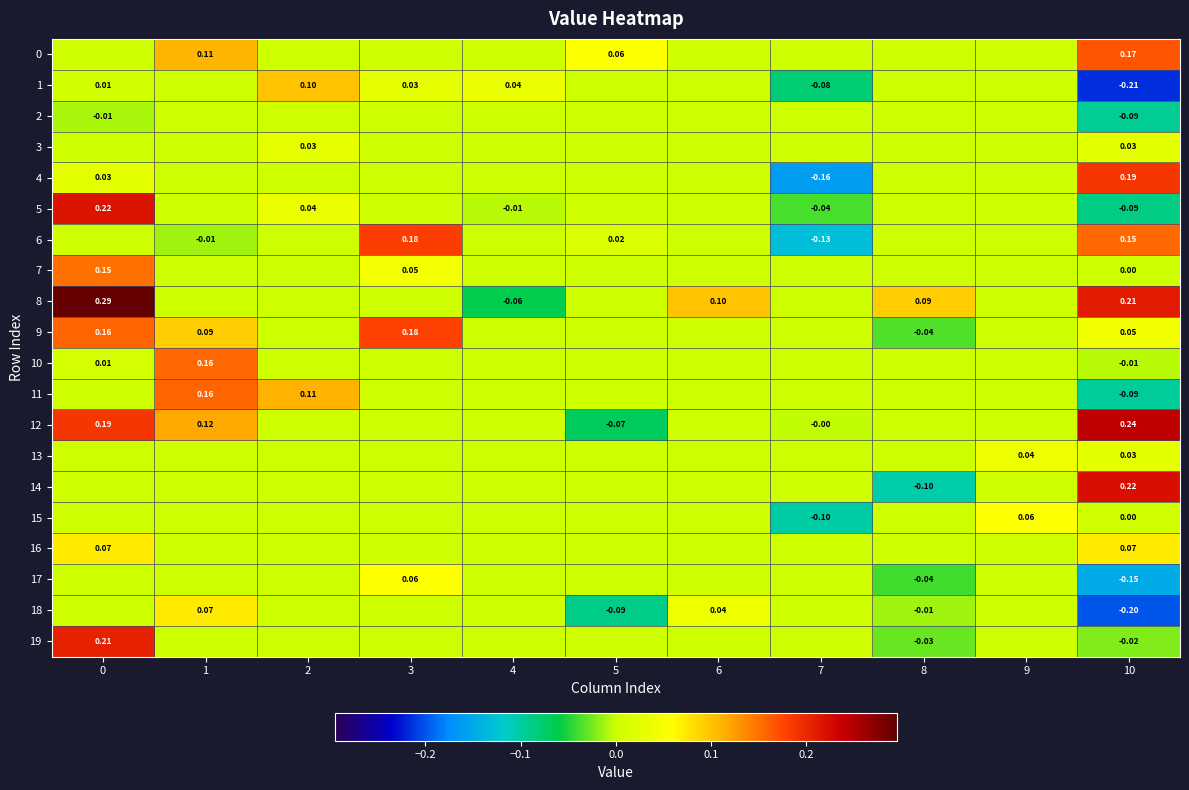

List the series in order of their peak value, highest first.

8, 12, 14, 5, 19, 4, 6, 9, 0, 11, 10, 7, 1, 18, 16, 17, 15, 13, 3, 2